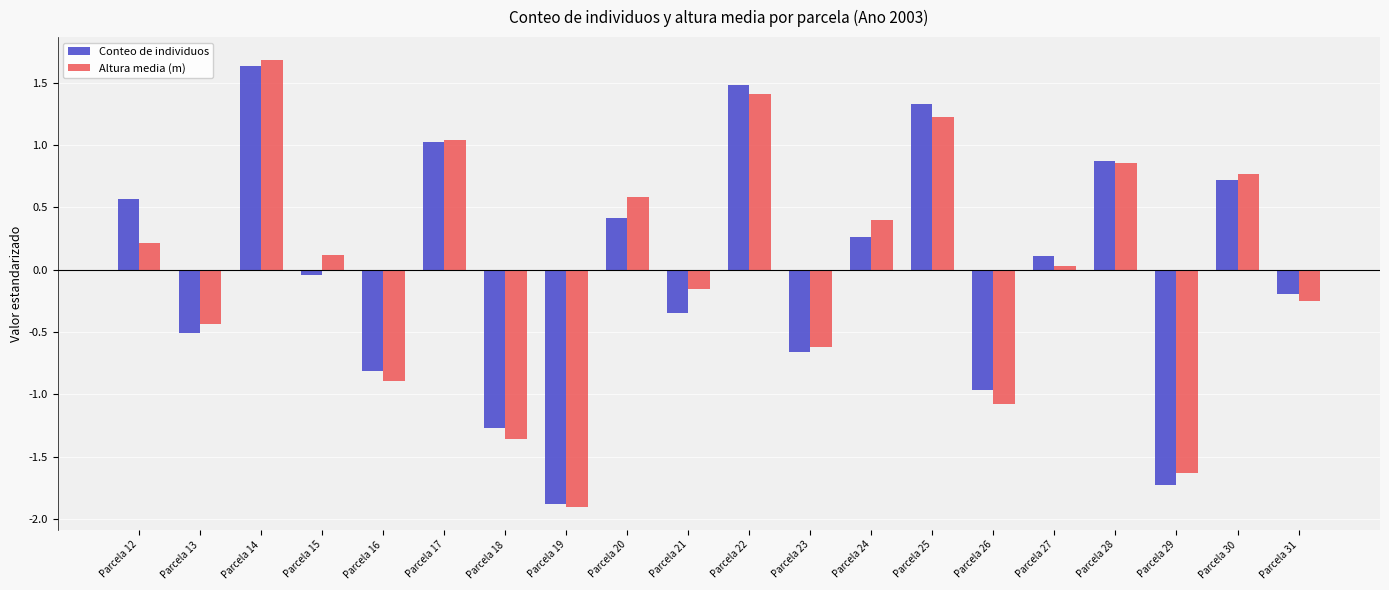

At which category is the sum across all series the highest?

Parcela 14